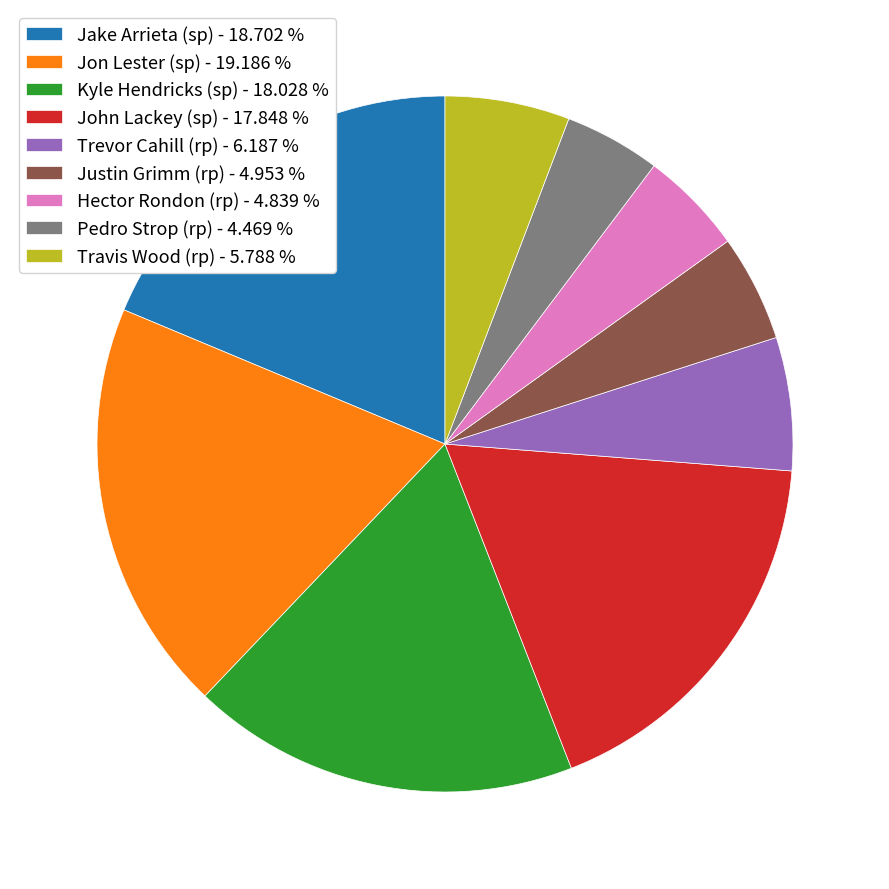

Does Jon Lester (sp) - 19.186 % represent more than half of the total?

No